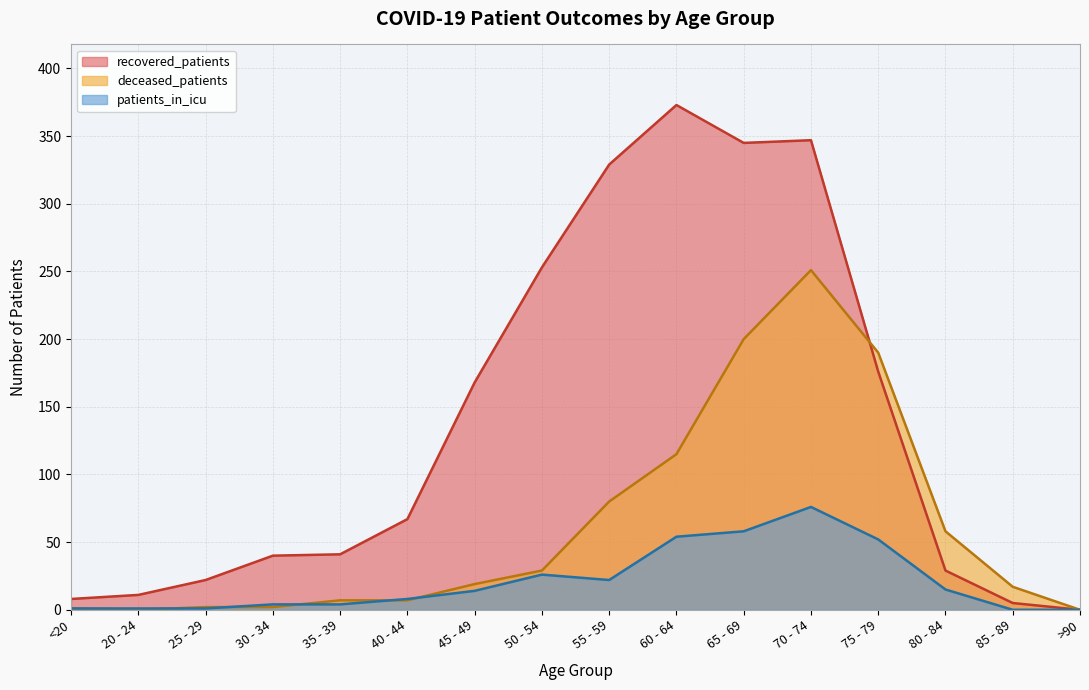

At which category is the sum across all series the highest?

70 - 74